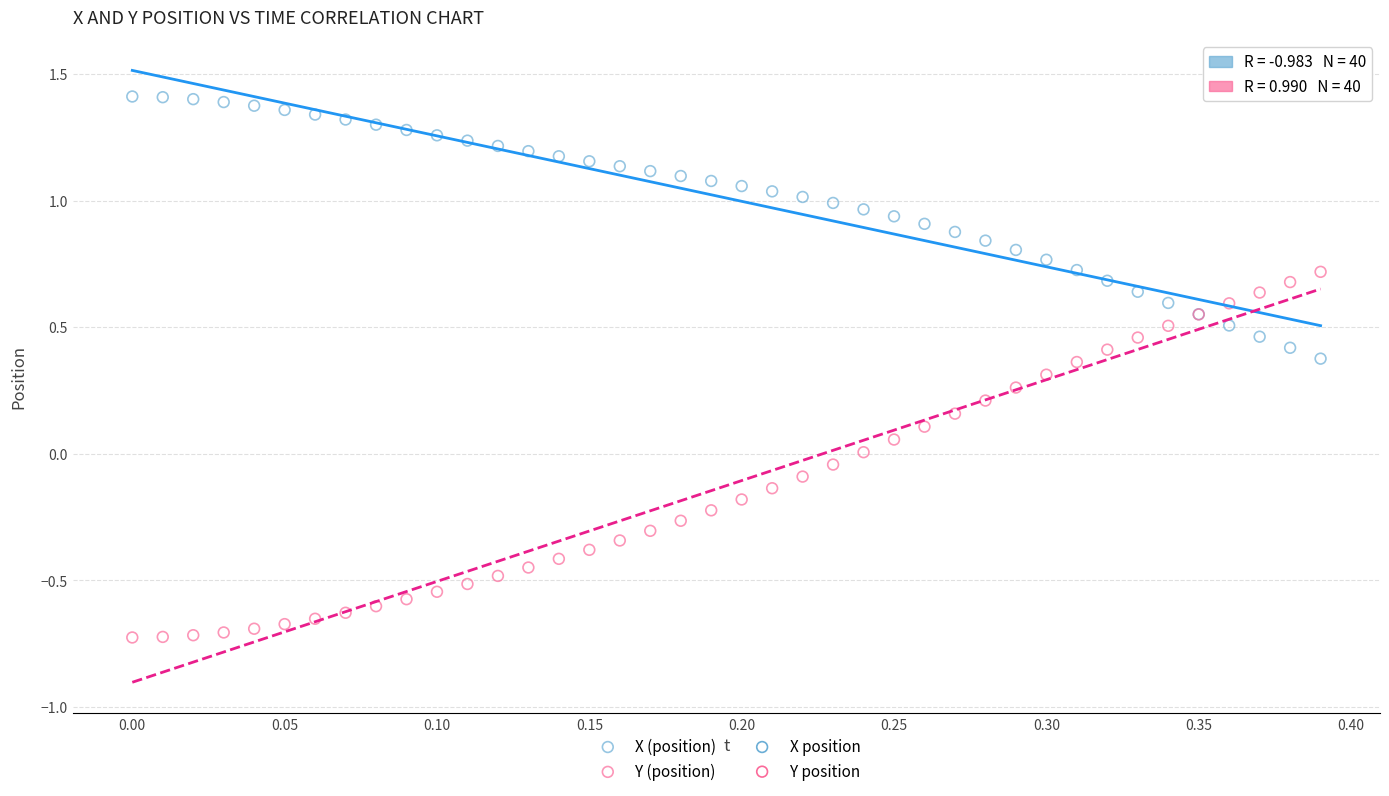

Which series reaches the maximum Y coordinate?

X (position)